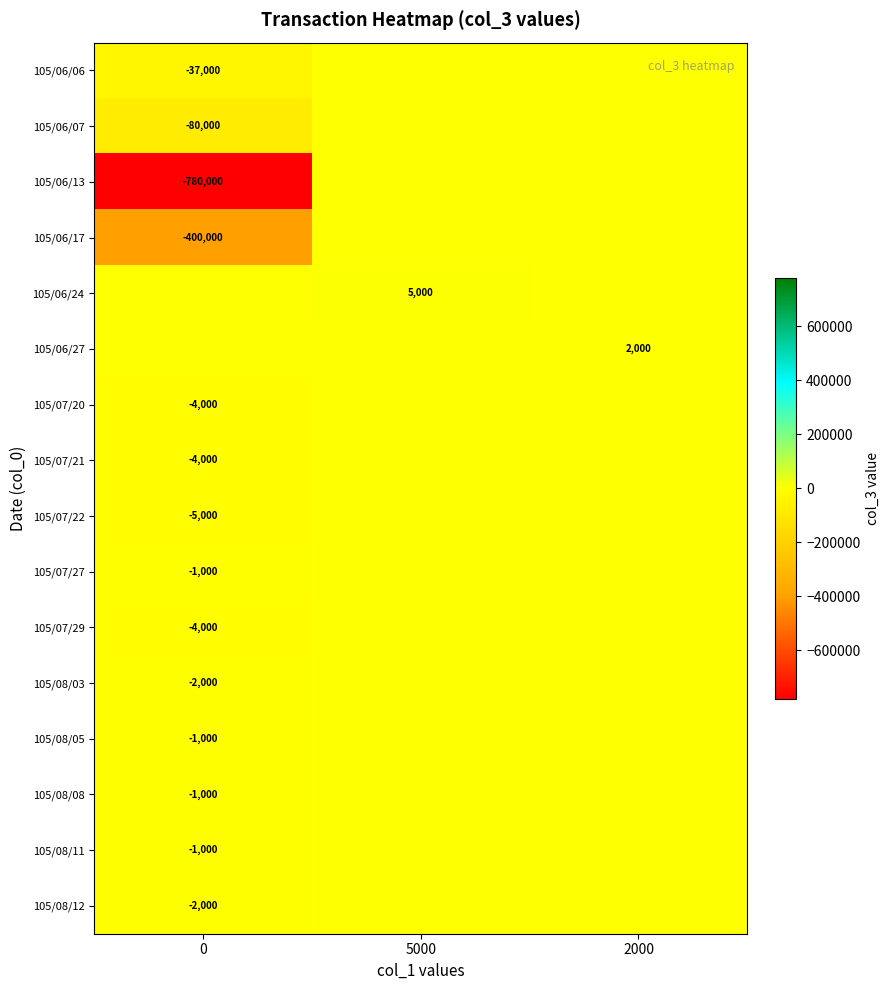

At which category is the sum across all series the highest?

5000